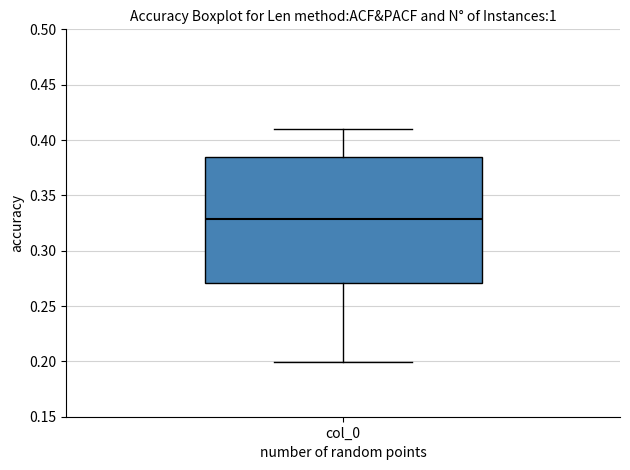

Where is the lower edge of the box for col_0 on the y-axis? The values are not printed on the chart, so give them approximately, as read against the axis.

0.270